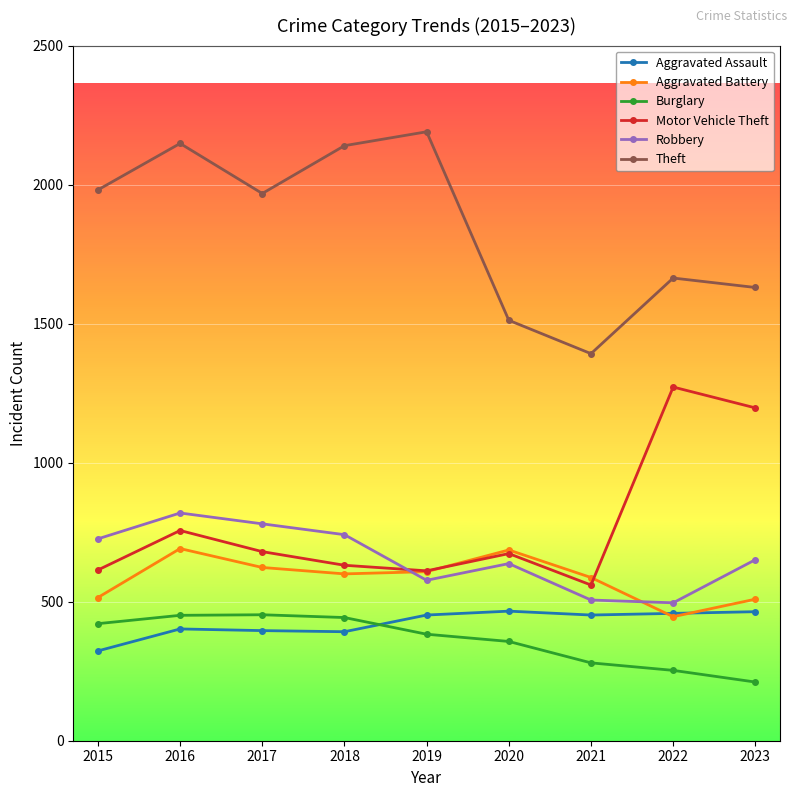

True or false: Burglary and Aggravated Assault cross at least once.

True